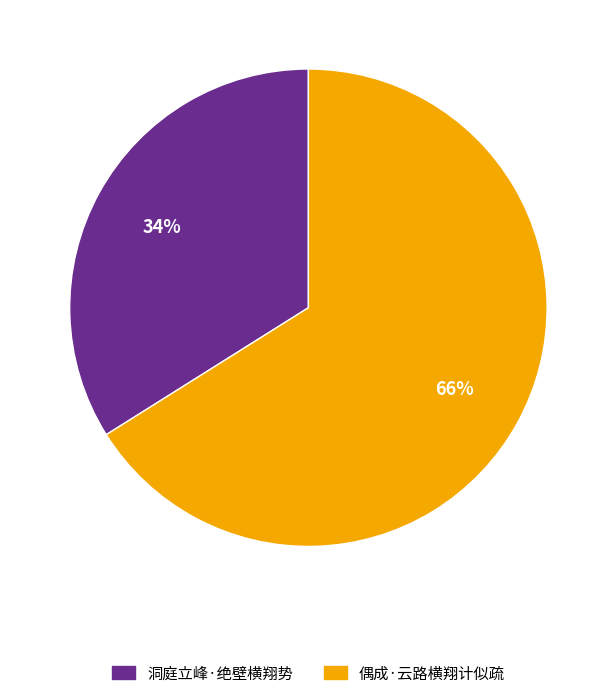

How many slices are in this pie chart?

2